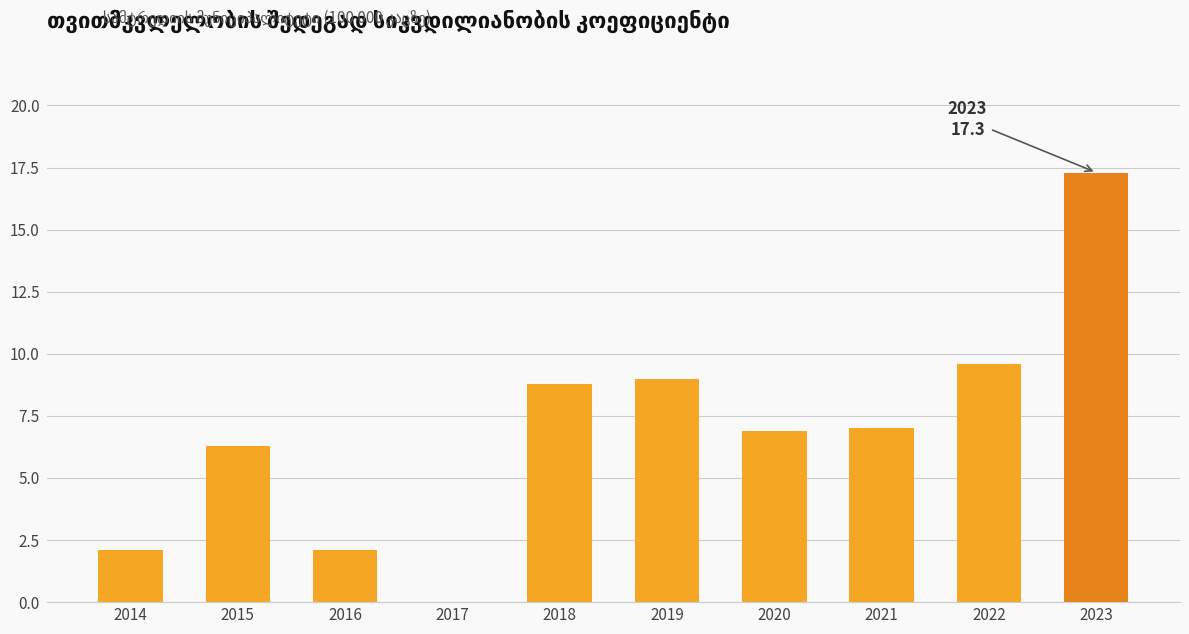

How many data points does each series have?

10